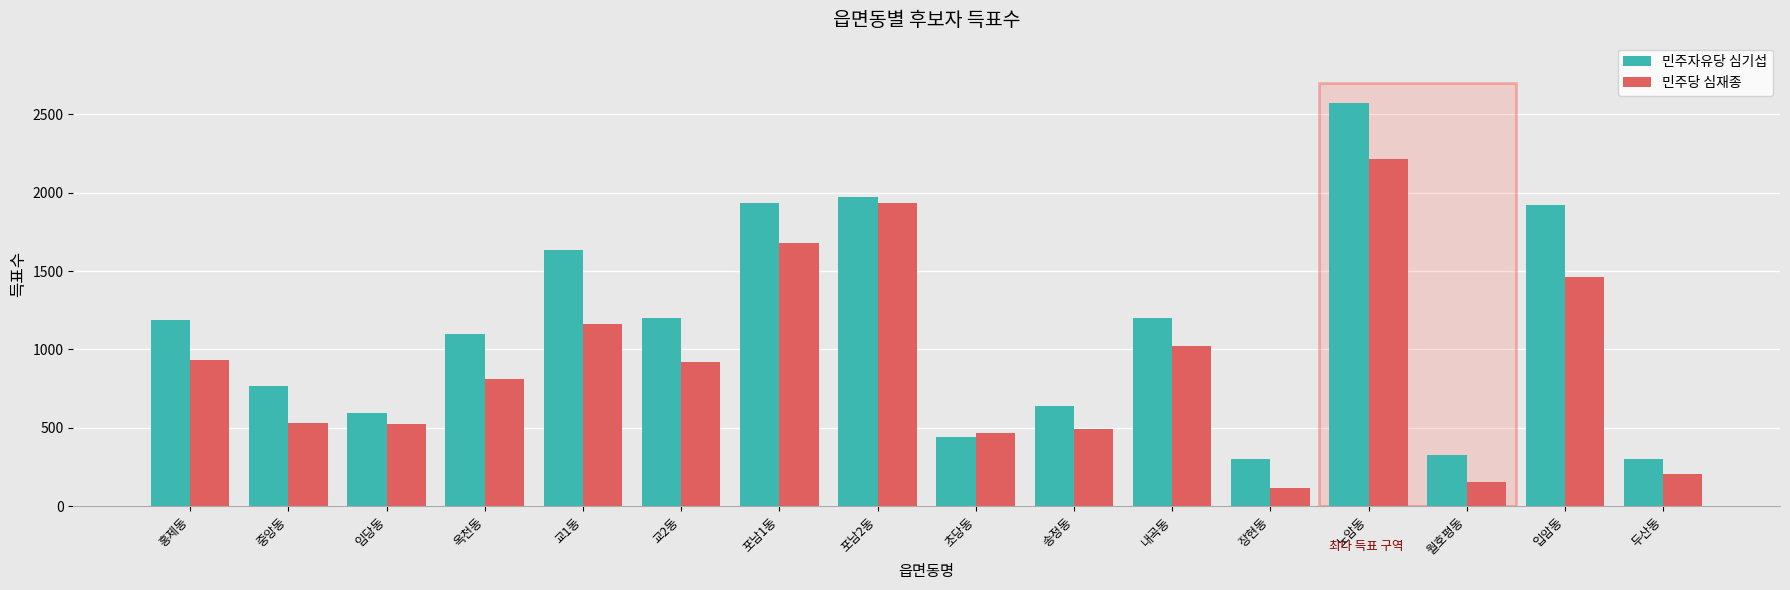

What are all the series names shown in the legend?

민주자유당 심기섭, 민주당 심재종